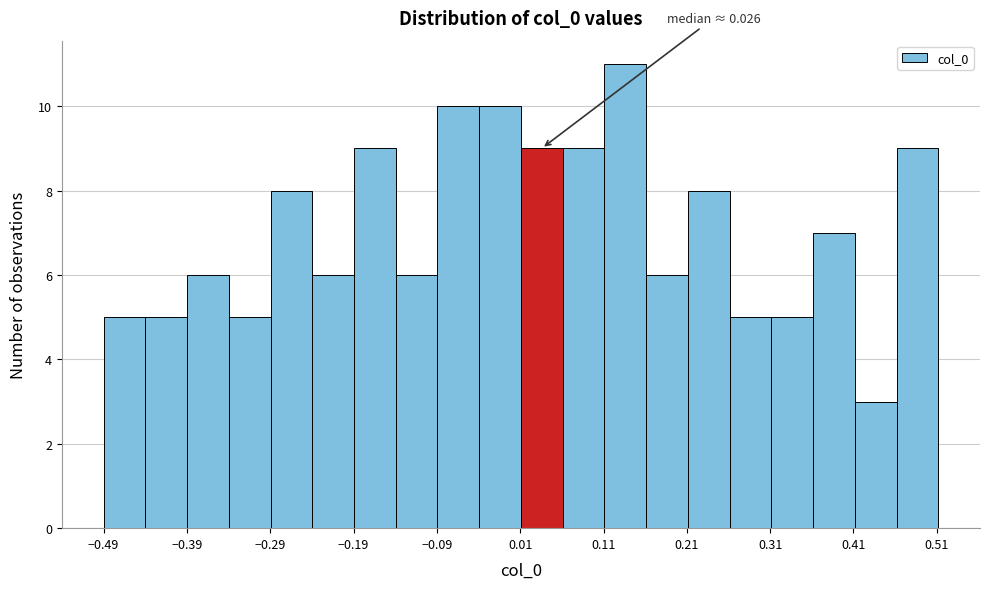

Over which range of the x-axis is the bar tallest?

0.11 to 0.16